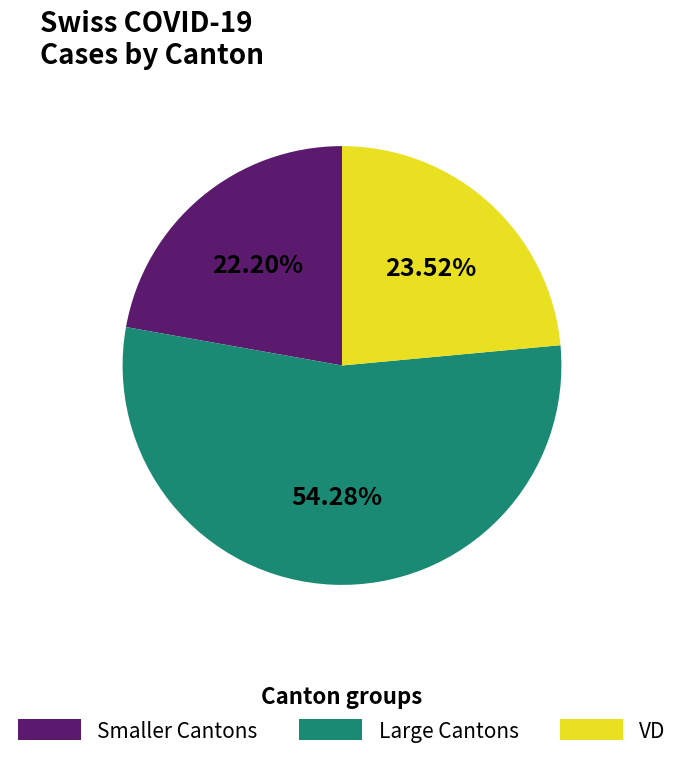

Which slice is the largest?

Large Cantons